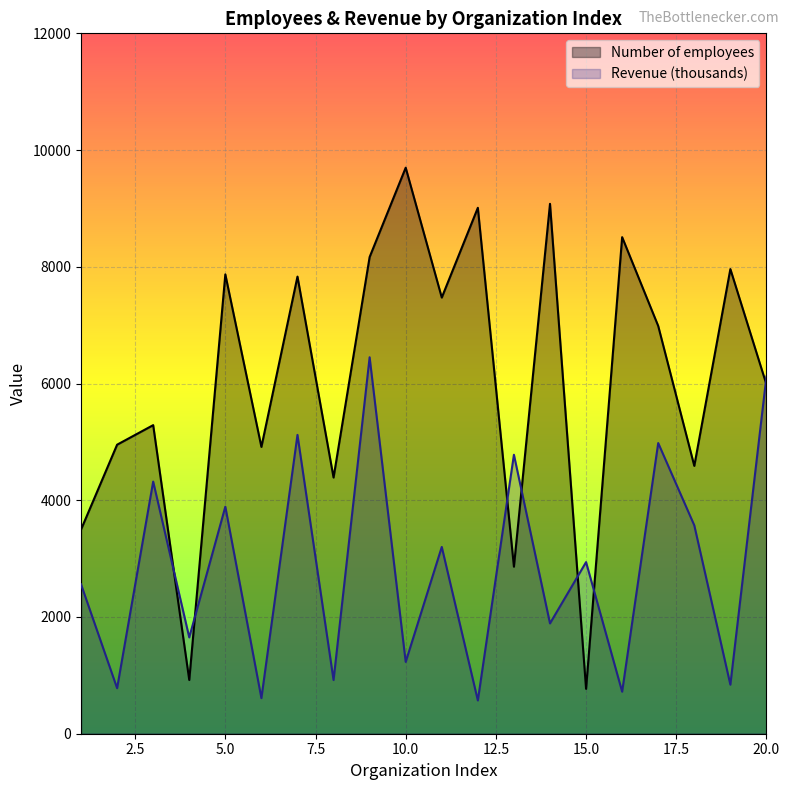

True or false: Revenue has more than 2 interior local peaks.

True